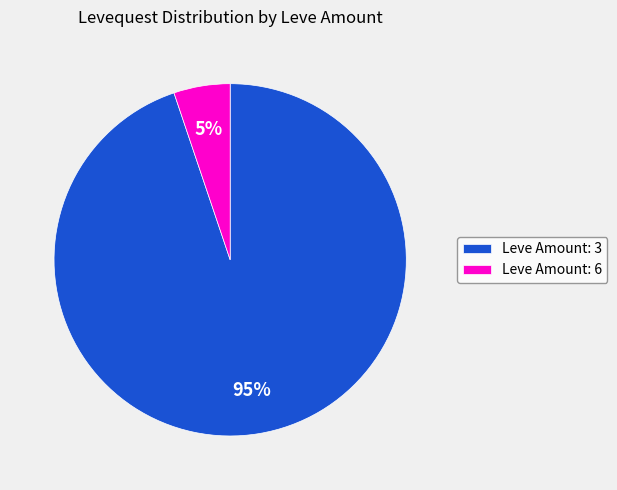

Is there any slice that represents more than half of the pie?

Yes